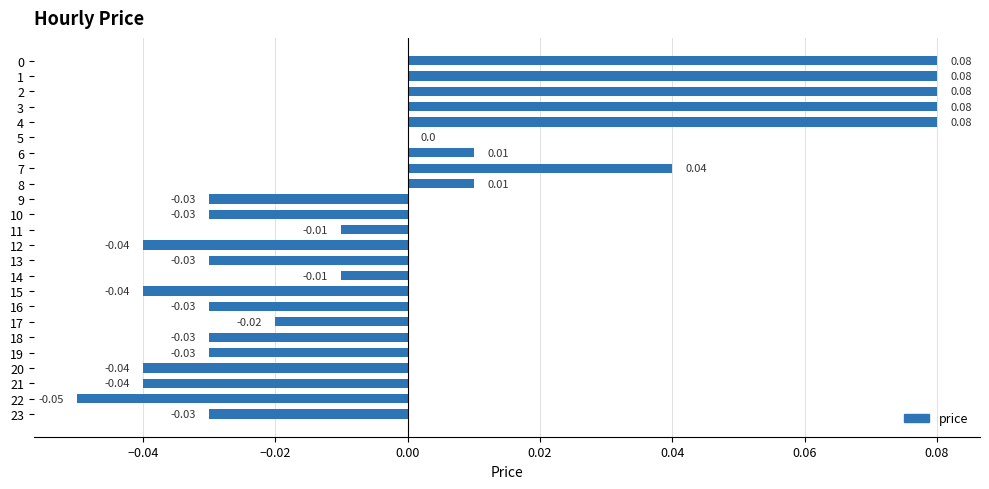

Which has a higher value, 8 or 11?

8